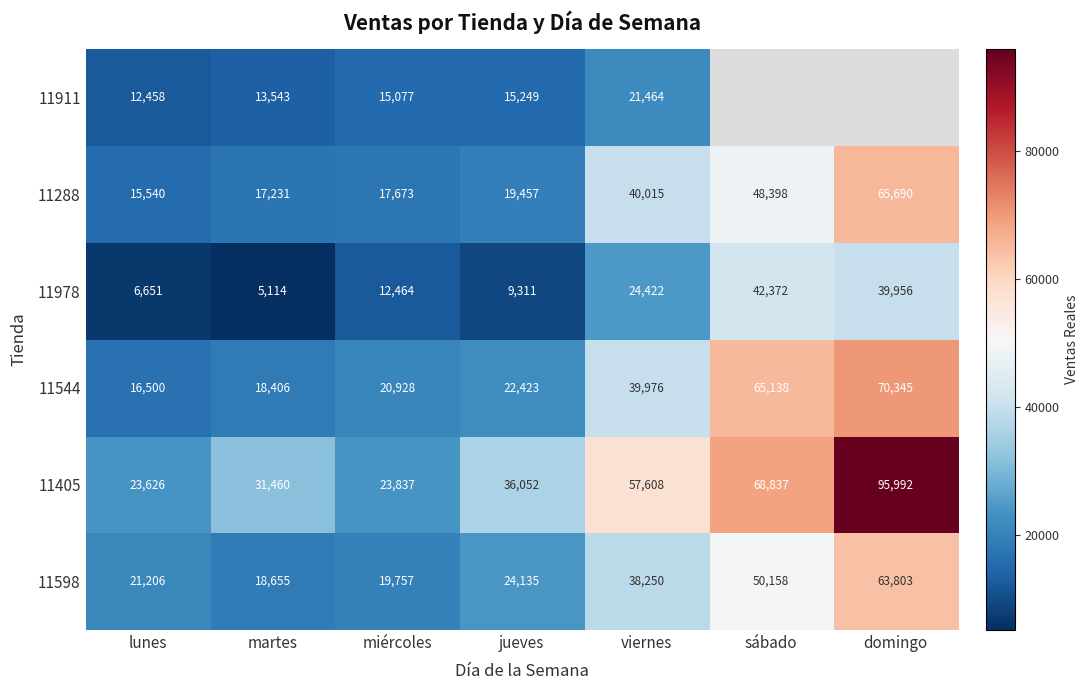

At which category does the chart reach its peak across all series?

domingo